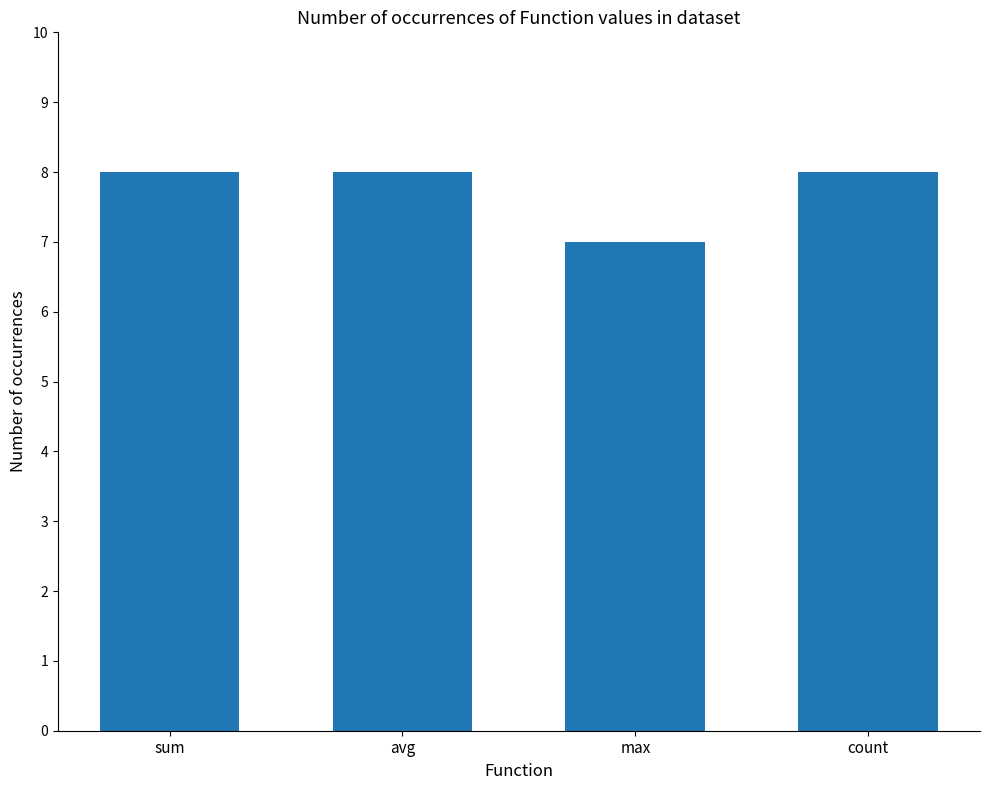

Reading right to left, extract all data points from this chart.

8	7	8	8